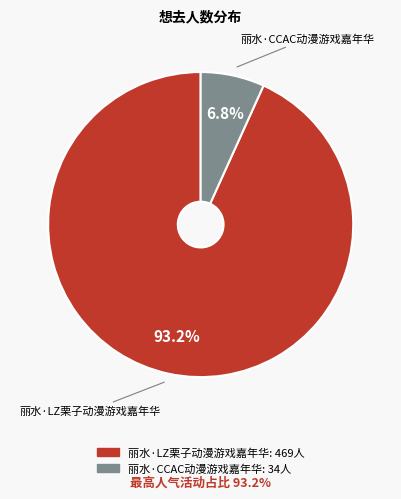

Which category accounts for the majority?

丽水·LZ栗子动漫游戏嘉年华